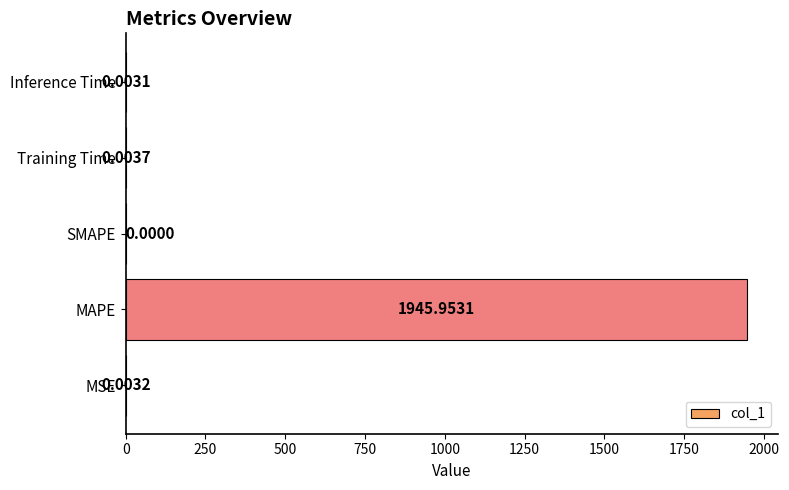

At which label is the value closest to 972?

Training Time